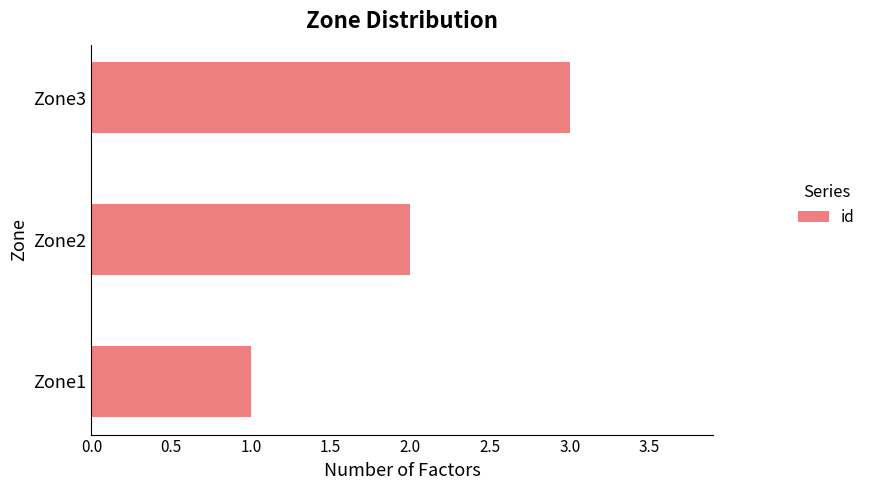

Rank the categories by value from lowest to highest.

Zone1, Zone2, Zone3